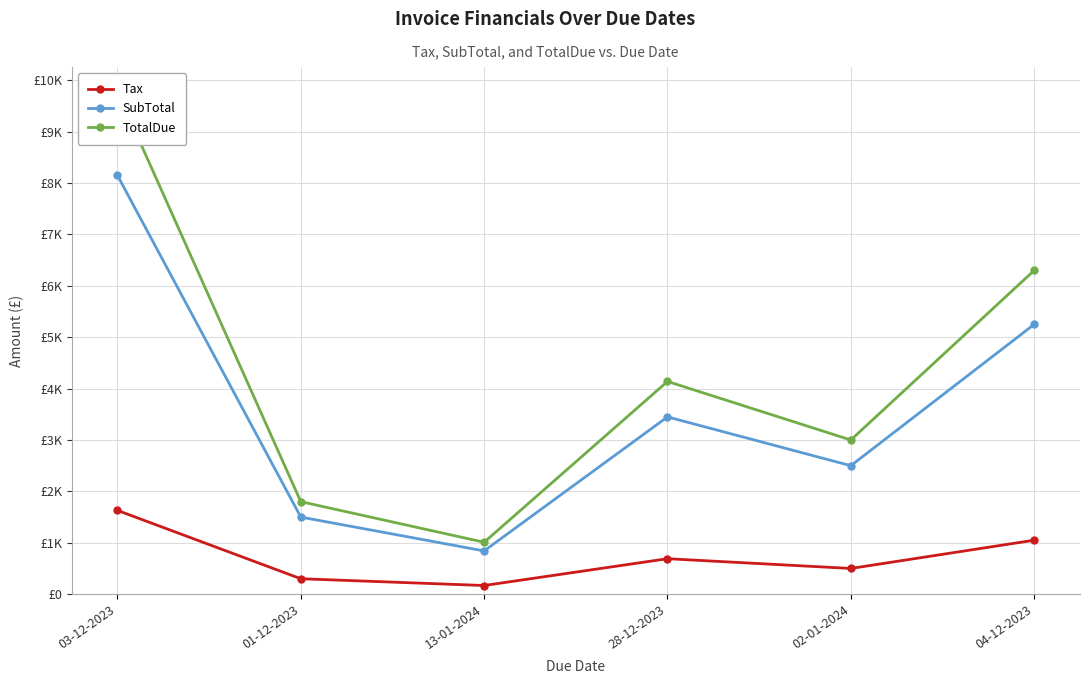

True or false: Tax and TotalDue cross at least once.

False